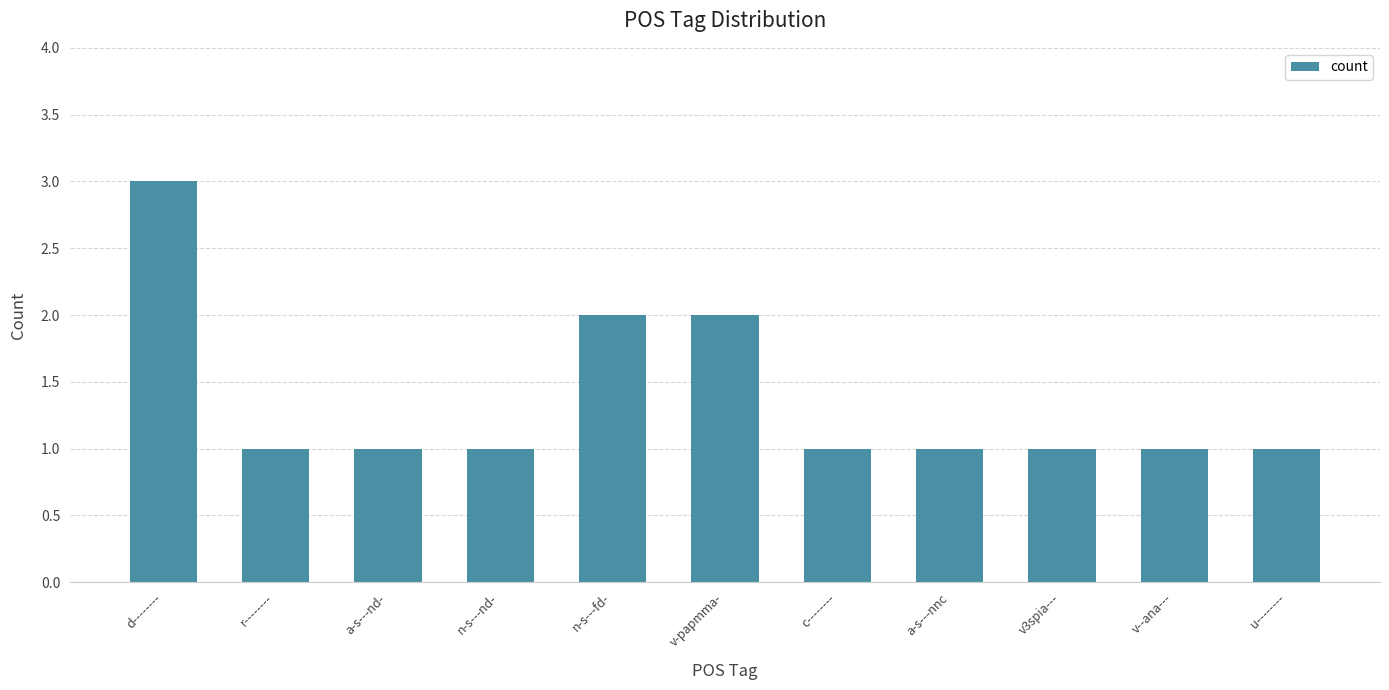

What is the difference between the second highest and minimum values?

1